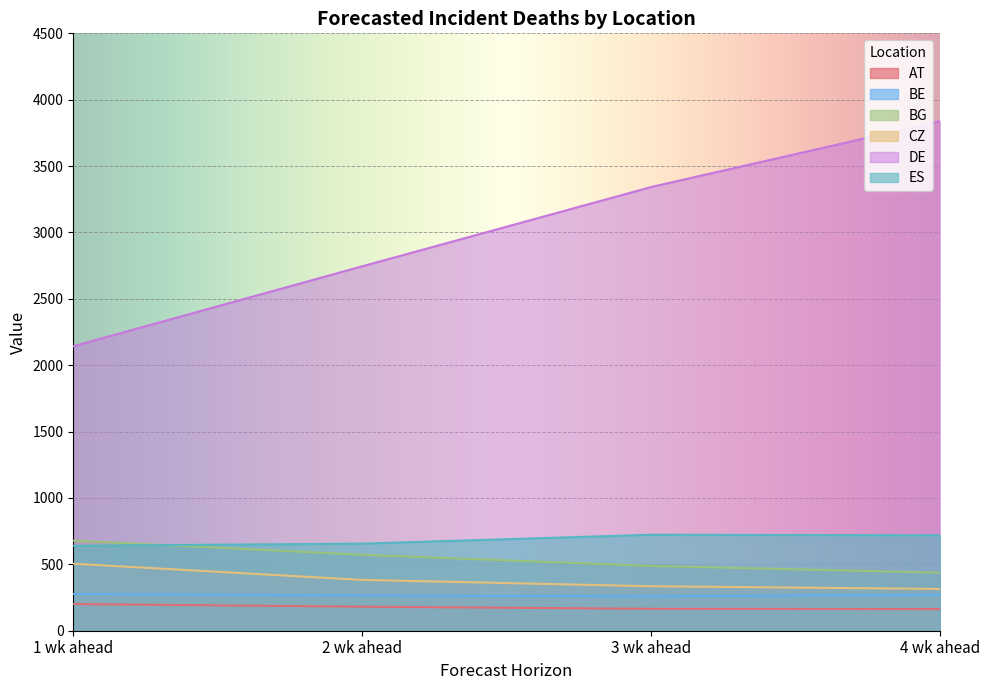

Count the number of categories in the chart.

4